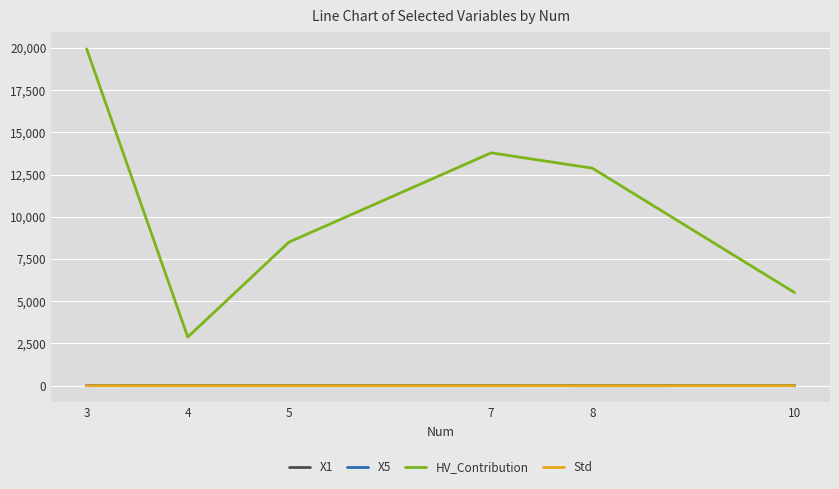

The X5 series shows 2.9 at 10. True or false?

True